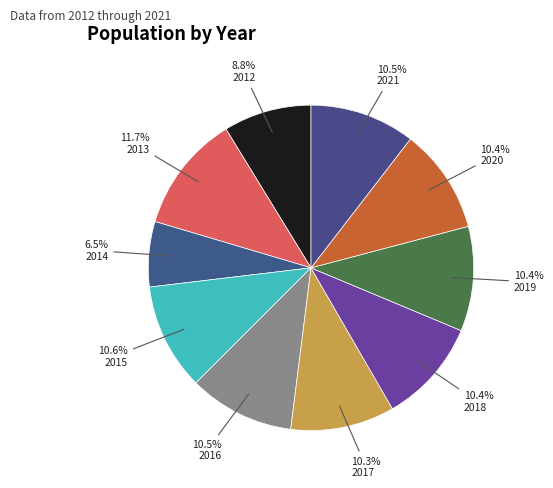

Rank the categories by value from highest to lowest.

2013, 2015, 2016, 2021, 2020, 2019, 2018, 2017, 2012, 2014